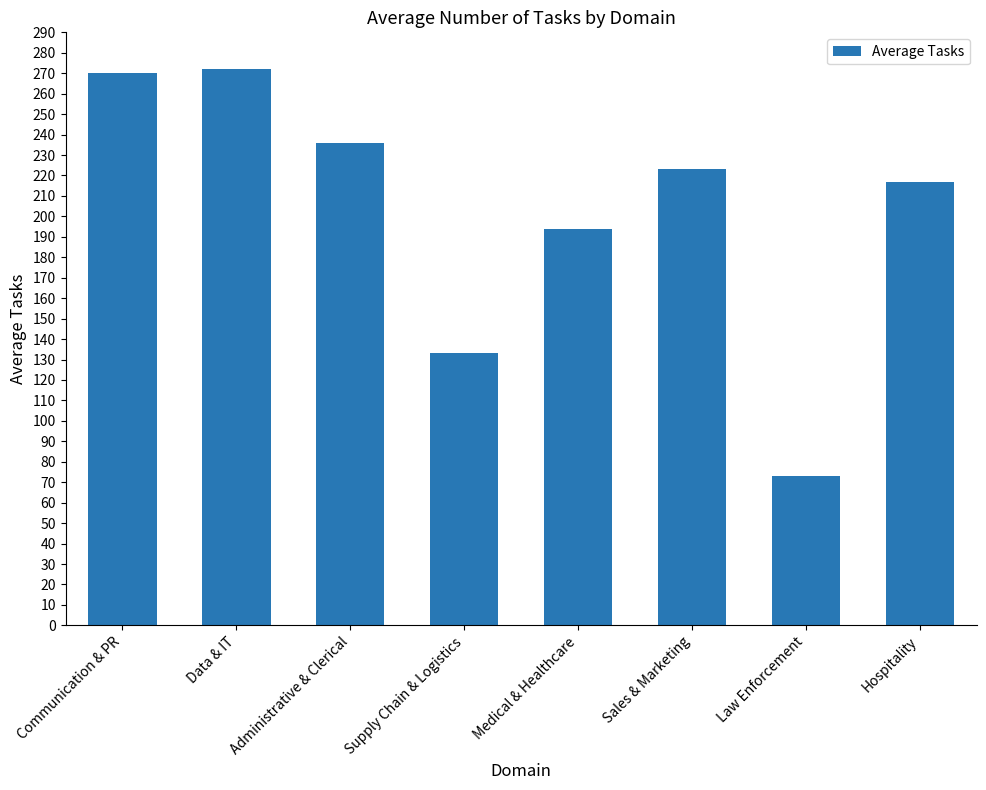

What is the sum of all values?

1618